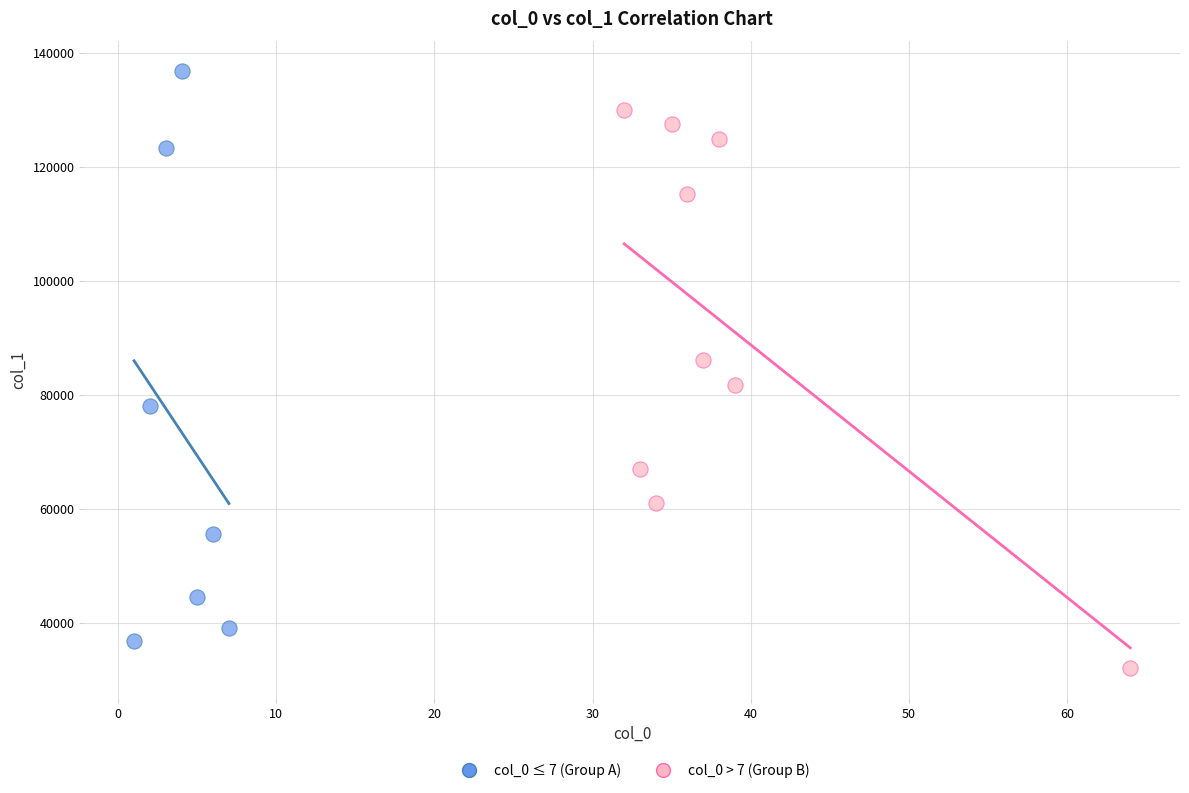

Which series reaches the maximum Y coordinate?

col_0 ≤ 7 (Group A)